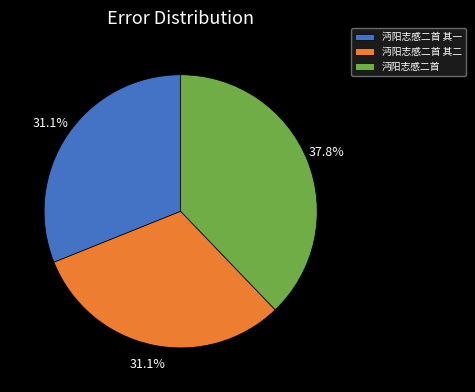

What is the ratio of the value at 沔阳志感二首 其二 to the value at 沔阳志感二首 其一?

1.0